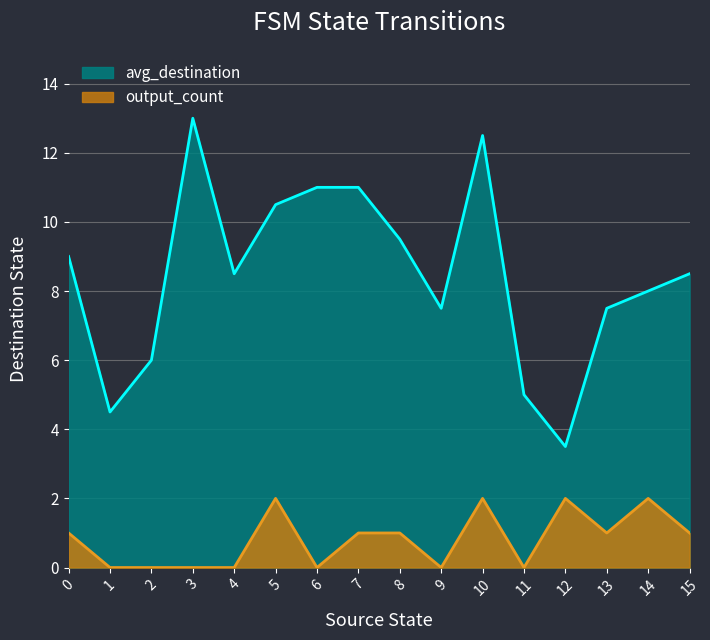

At 7, list the series in order from smallest to largest.

output_count, avg_destination